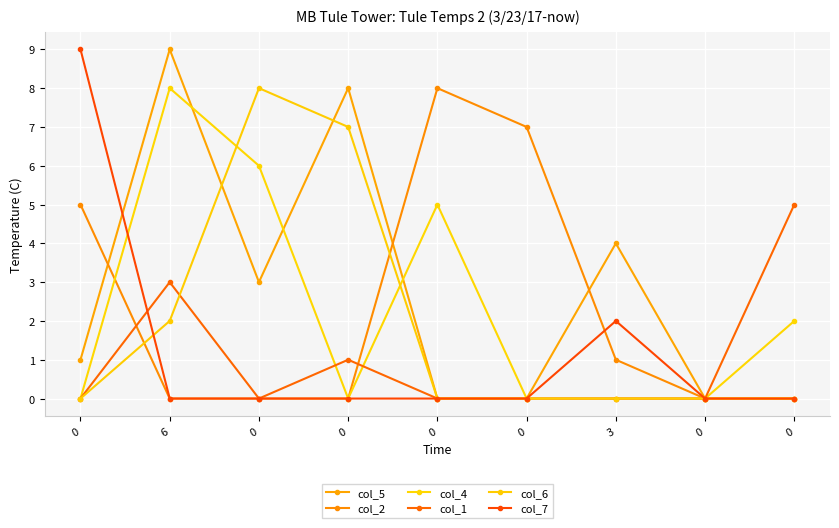

Rank the series by their maximum value, from lowest to highest.

col_1, col_2, col_4, col_6, col_5, col_7